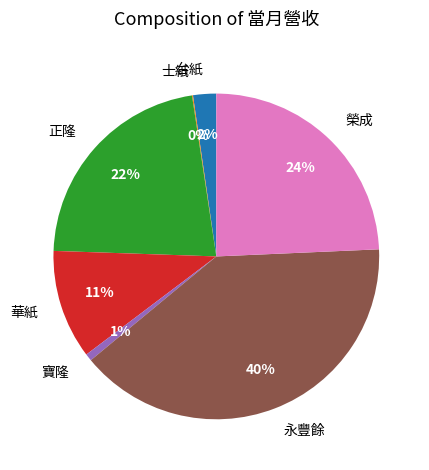

Which has a higher value, 榮成 or 正隆?

榮成